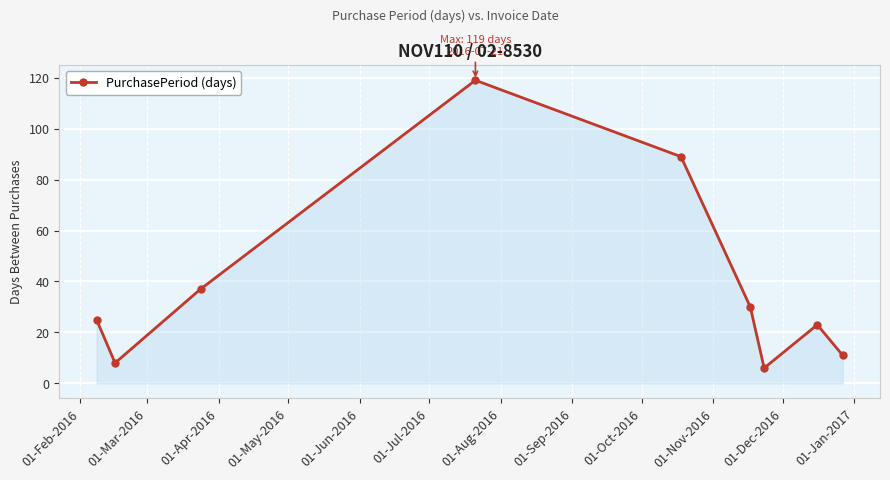

What is the value of the 4th point from the left?

119